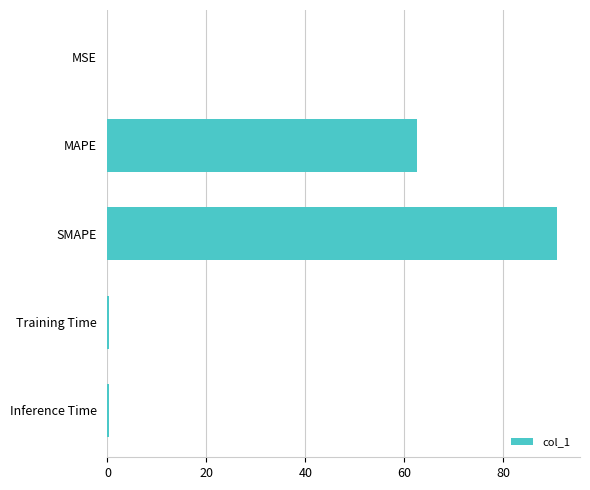

What is the sum of all values?

154.2